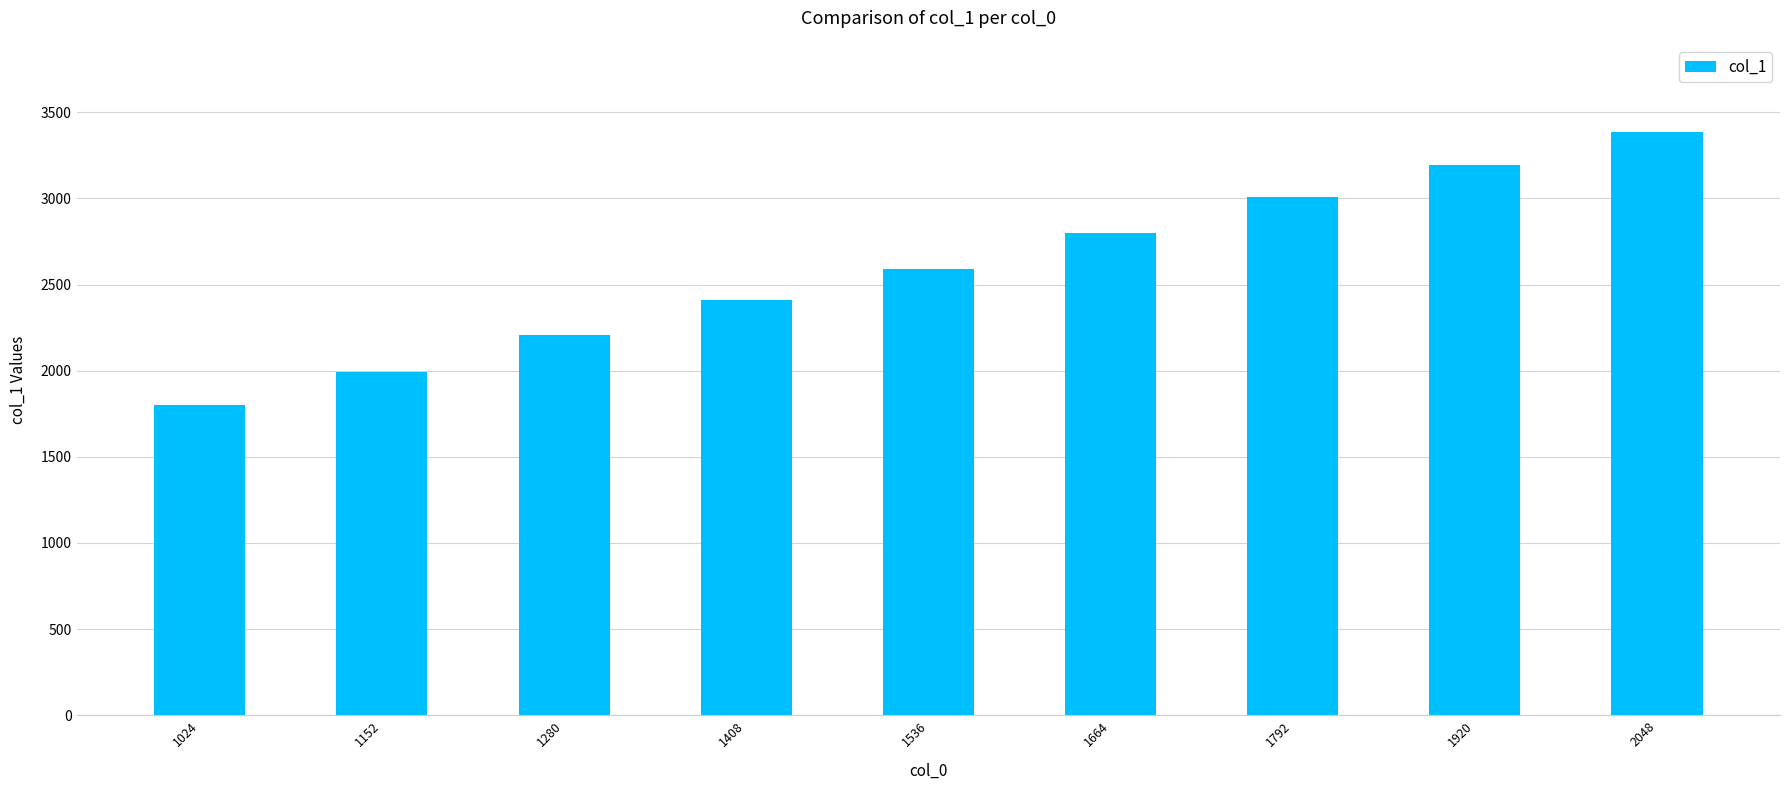

Which label corresponds to the largest value in the chart?

2048